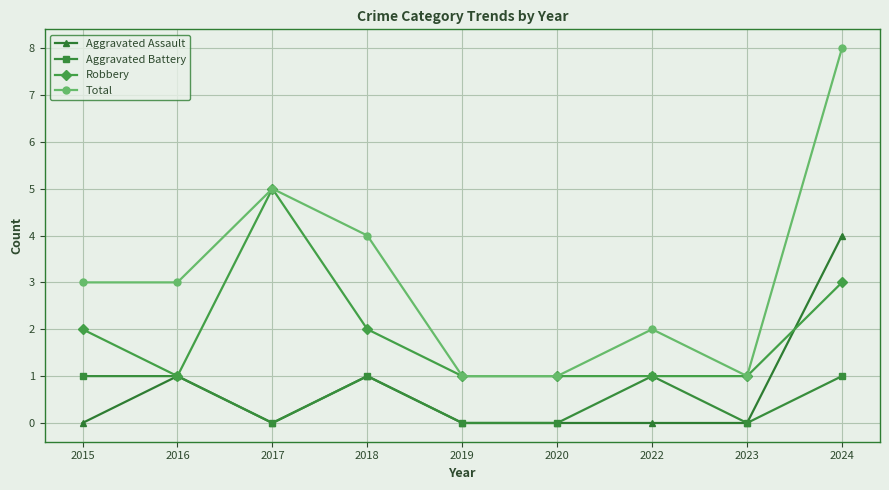

Which series has the largest total across all categories?

Total